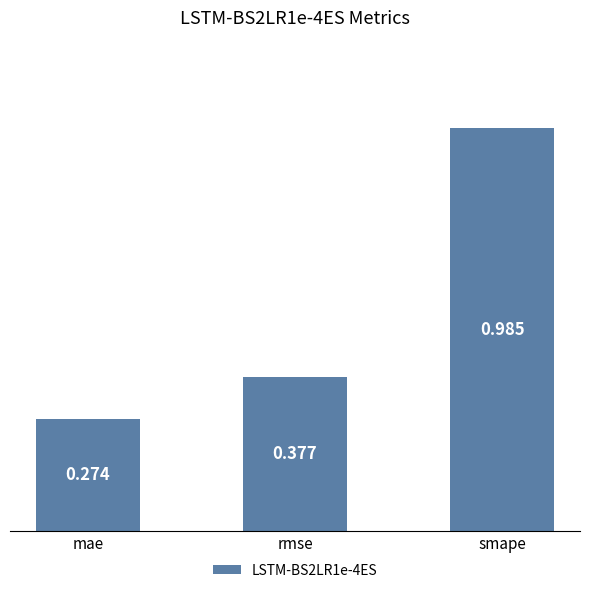

Which label corresponds to the smallest value in the chart?

mae